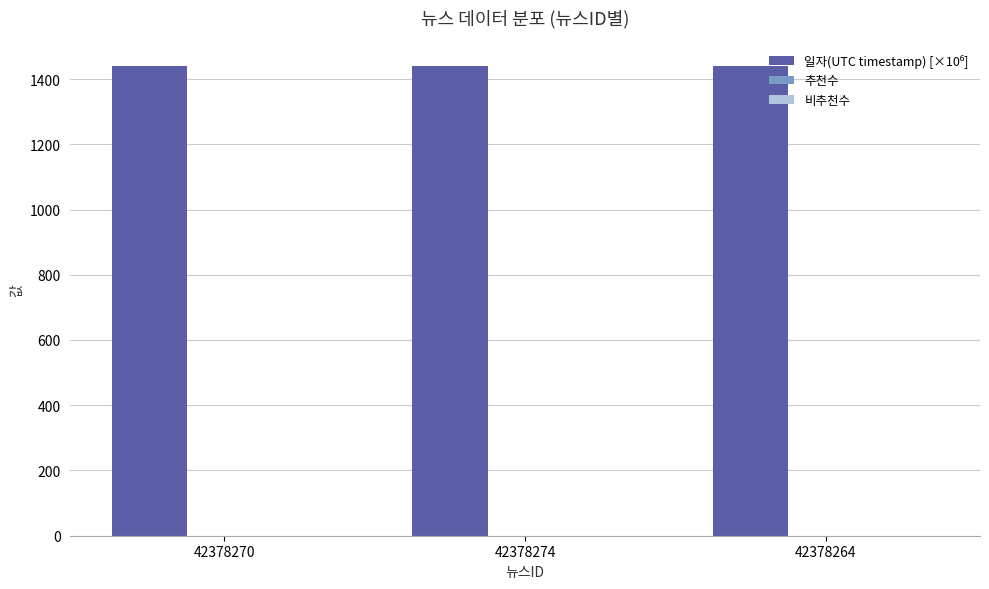

How many data points does each series have?

3